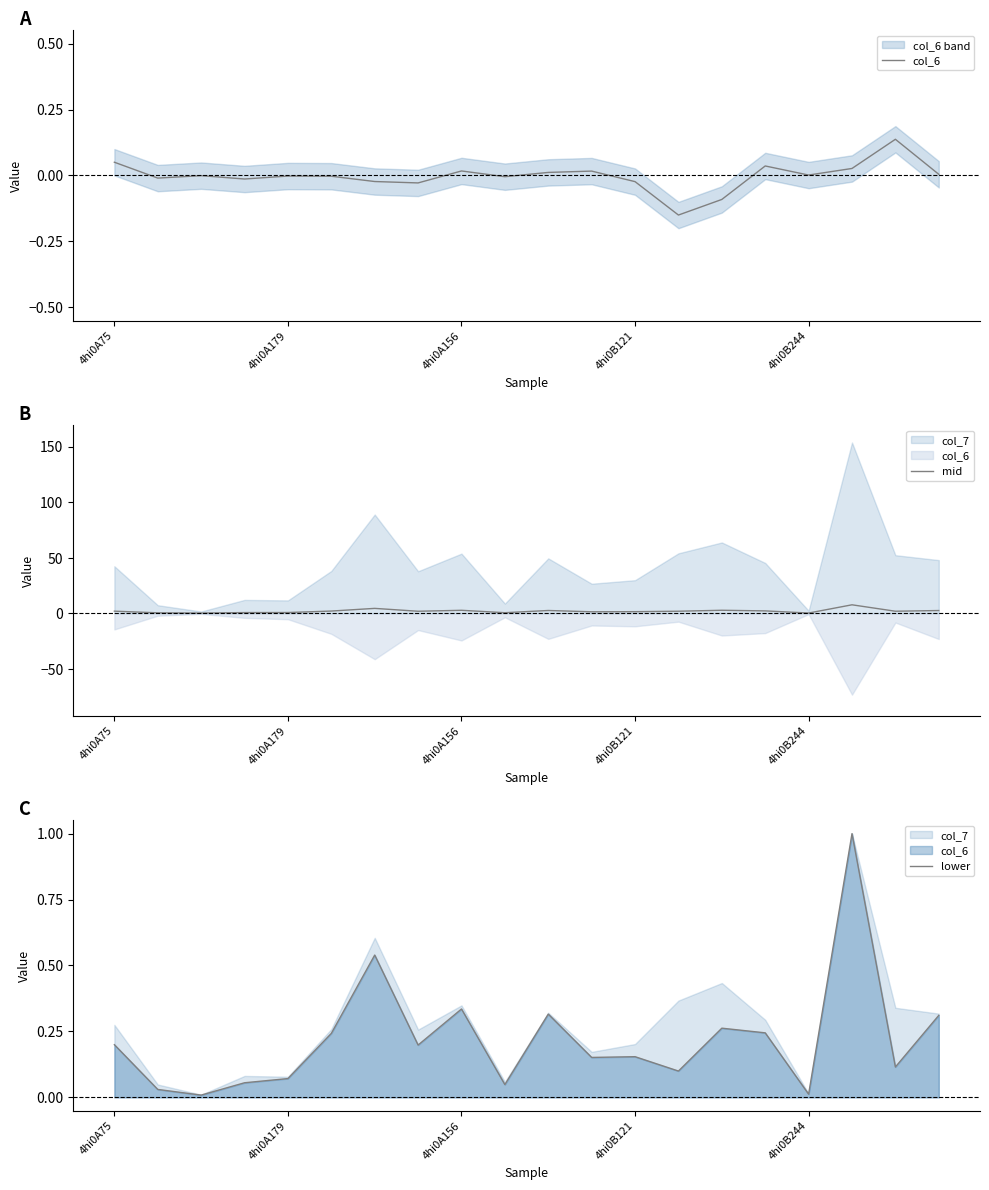

Reading right to left, list all the values displayed in this chart.

col_6: 0.0	0.1	0.0	0.0	0.0	-0.1	-0.1	-0.0	0.0	0.0	-0.0	0.0	-0.0	-0.0	-0.0	-0.0	-0.0	-0.0	-0.0	0.1
mid: 2.4	1.7	7.5	0.1	2.0	2.6	1.7	1.3	1.2	2.4	0.4	2.6	1.7	4.3	1.9	0.6	0.5	0.1	0.3	1.8
lower: 0.3	0.1	1.0	0.0	0.2	0.3	0.1	0.2	0.2	0.3	0.0	0.3	0.2	0.5	0.2	0.1	0.1	0.0	0.0	0.2